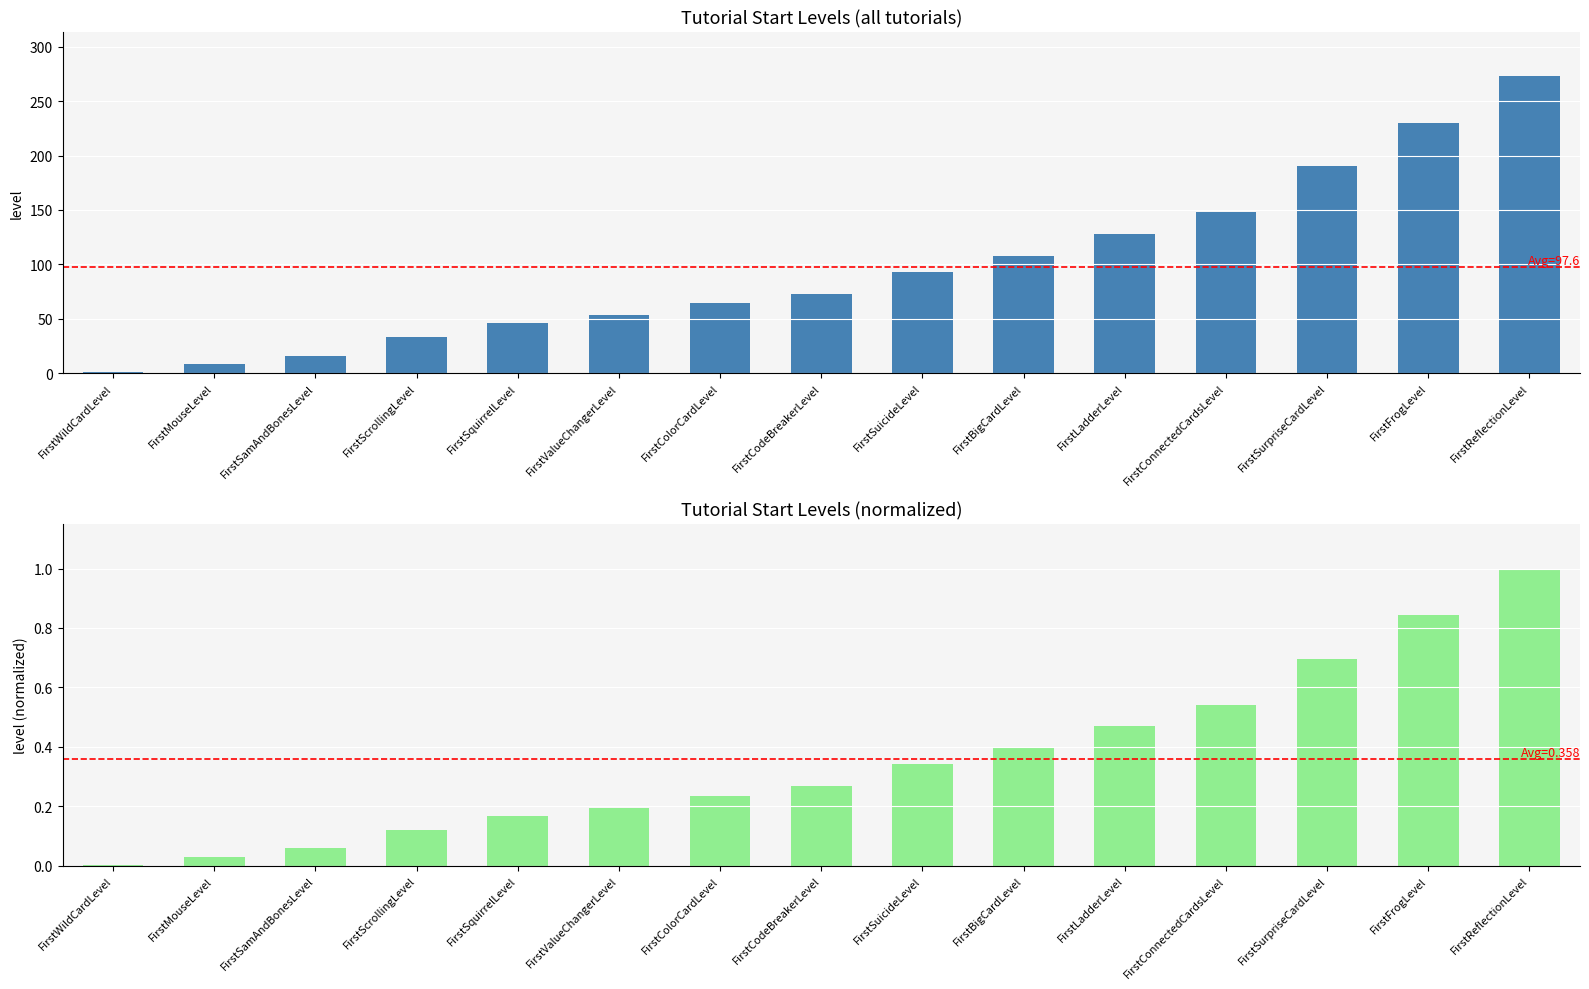

How many bars are there in each group?

2